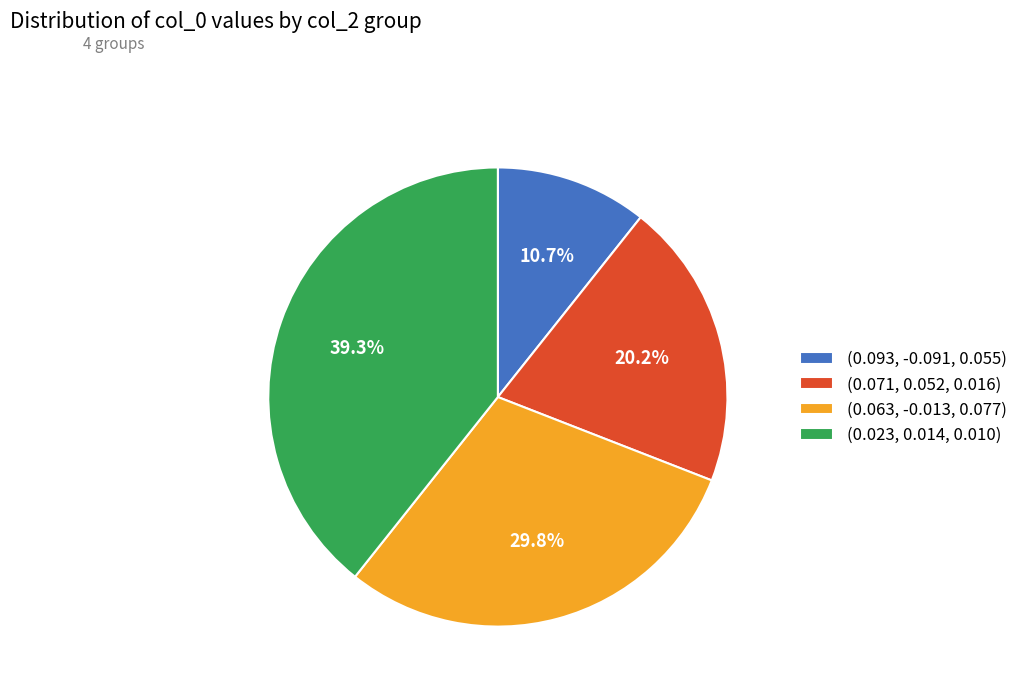

To the nearest percent, what is the average slice percentage?

25%